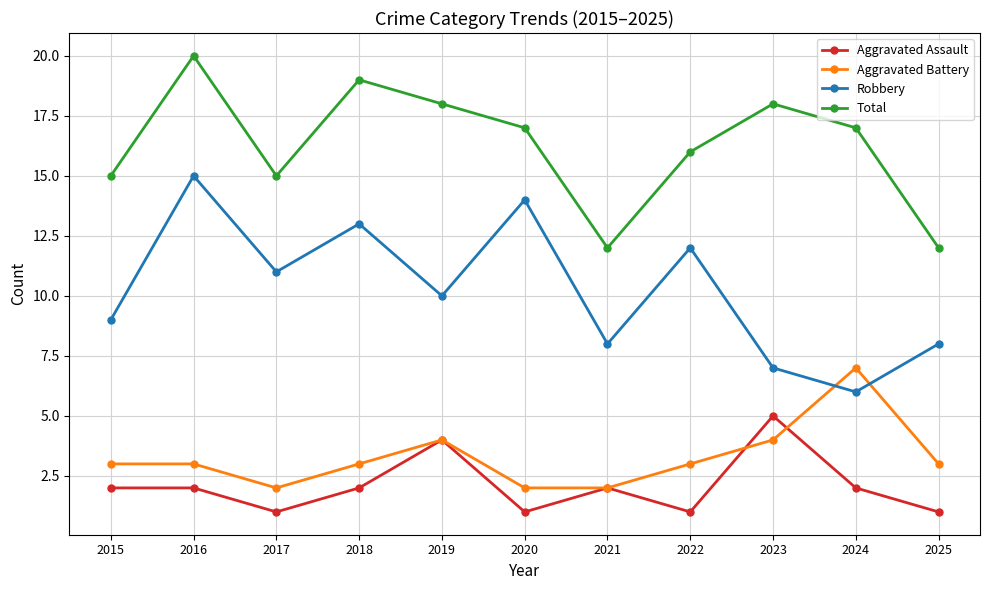

What is the sum of all Aggravated Assault values?

23